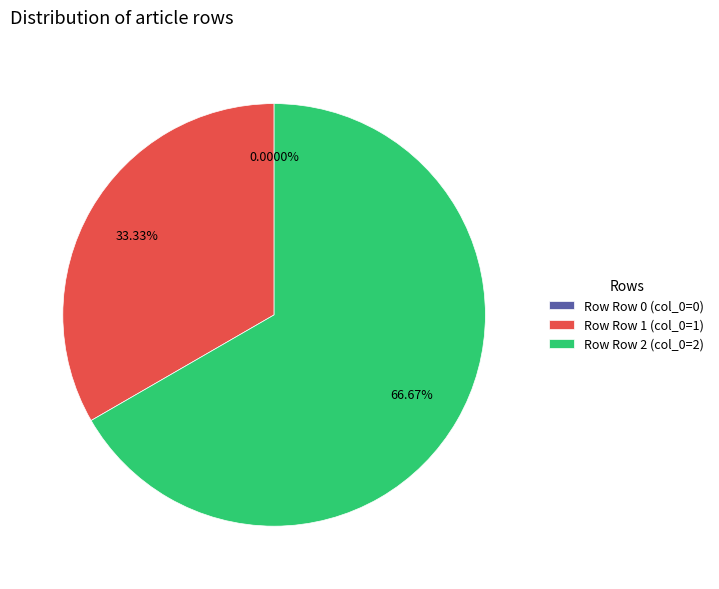

Count the number of slices in the pie.

3